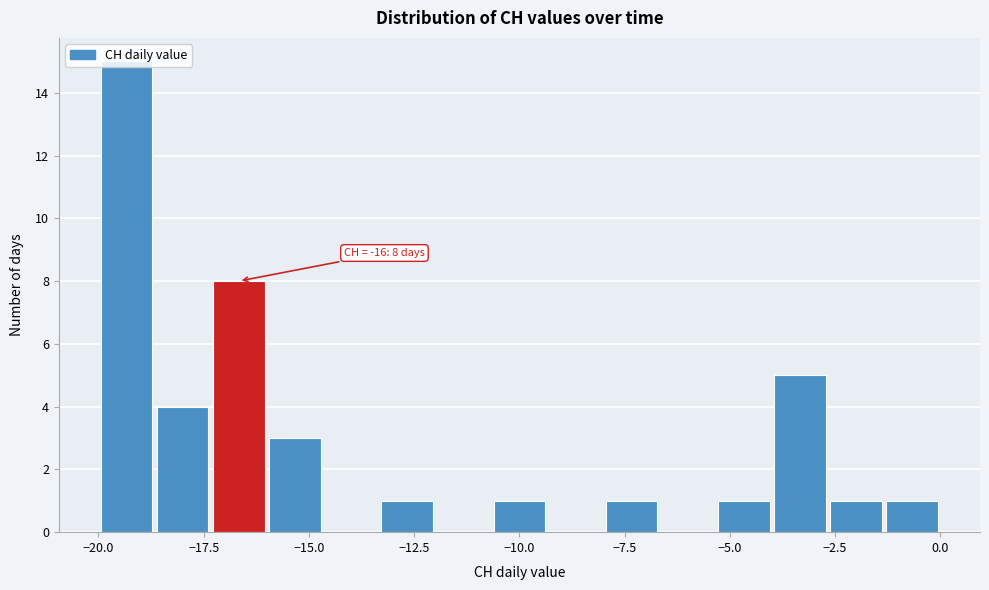

Around what value on the x-axis is the tallest bar? Give the approximate position of its centre, as read against the axis.

-19.5